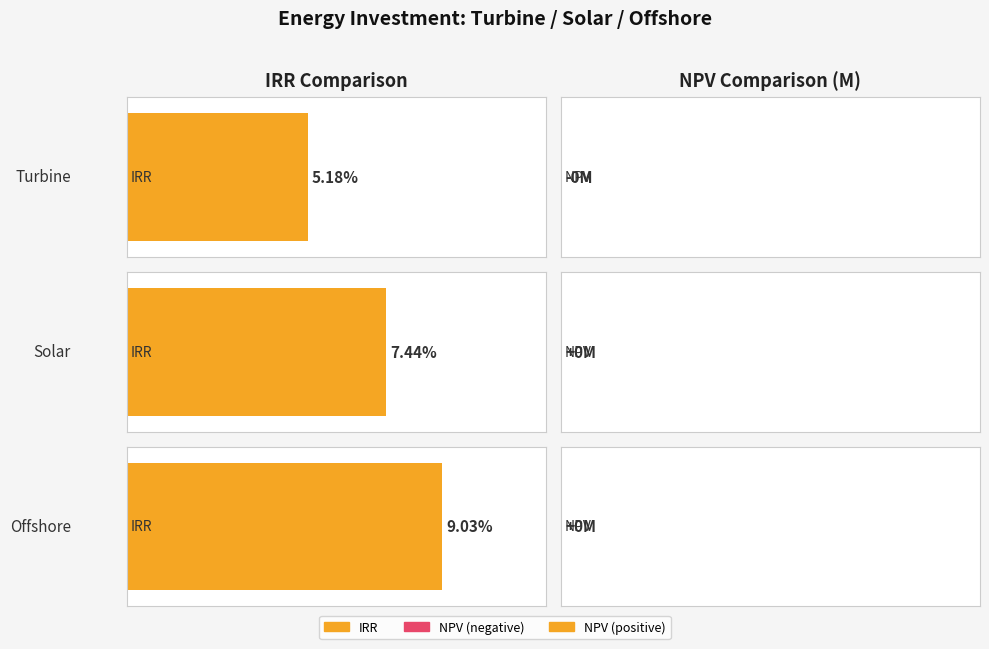

Are the bars grouped side by side (vs. stacked)?

Yes